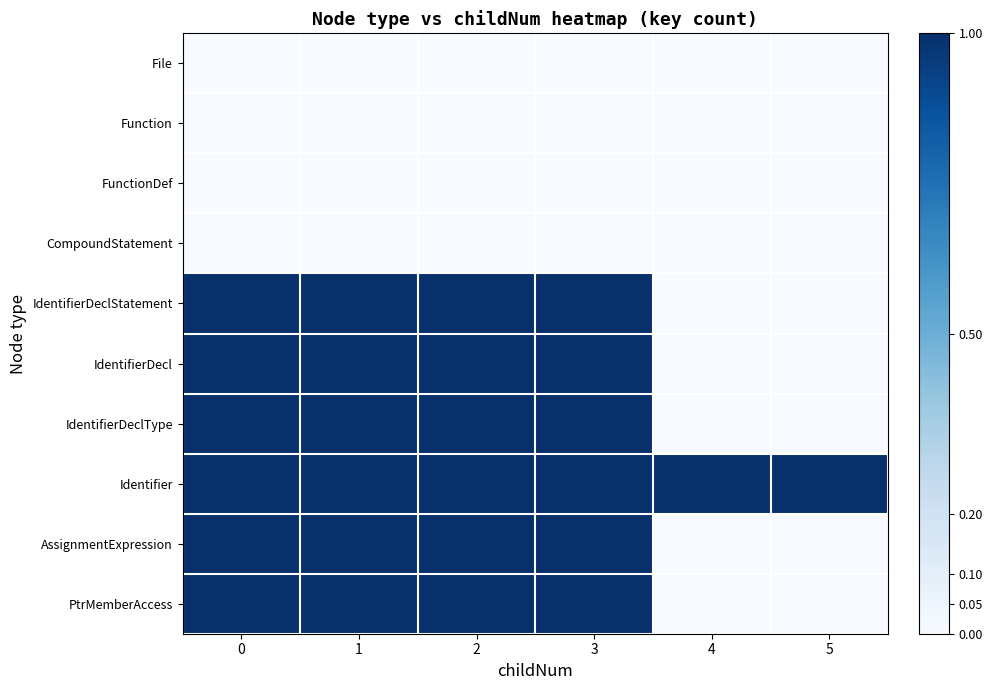

Reading left to right, list all the values displayed in this chart.

File: 0=0.0	1=0.0	2=0.0	3=0.0	4=0.0	5=0.0
Function: 0=0.0	1=0.0	2=0.0	3=0.0	4=0.0	5=0.0
FunctionDef: 0=0.0	1=0.0	2=0.0	3=0.0	4=0.0	5=0.0
CompoundStatement: 0=0.0	1=0.0	2=0.0	3=0.0	4=0.0	5=0.0
IdentifierDeclStatement: 0=1.0	1=1.0	2=1.0	3=1.0	4=0.0	5=0.0
IdentifierDecl: 0=1.0	1=1.0	2=1.0	3=1.0	4=0.0	5=0.0
IdentifierDeclType: 0=1.0	1=1.0	2=1.0	3=1.0	4=0.0	5=0.0
Identifier: 0=1.0	1=1.0	2=1.0	3=1.0	4=1.0	5=1.0
AssignmentExpression: 0=1.0	1=1.0	2=1.0	3=1.0	4=0.0	5=0.0
PtrMemberAccess: 0=1.0	1=1.0	2=1.0	3=1.0	4=0.0	5=0.0